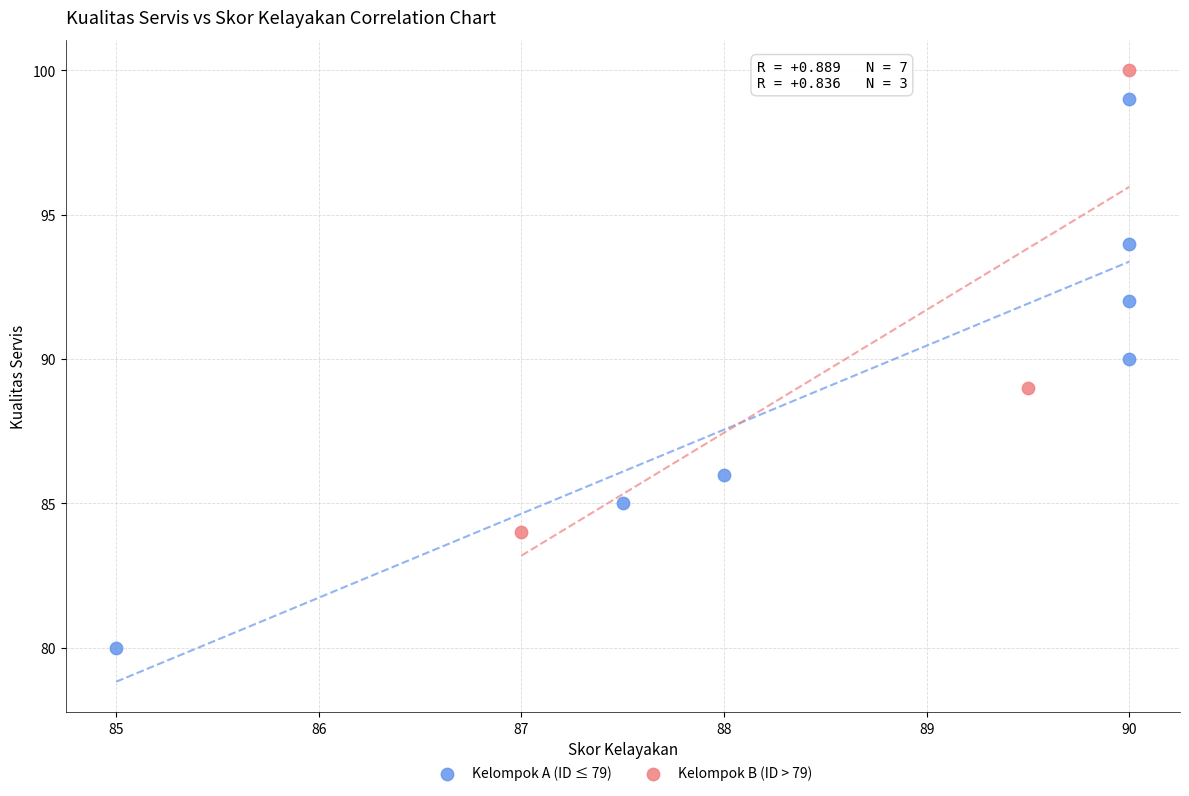

What are all the series names shown in the legend?

Kelompok A (ID ≤ 79), Kelompok B (ID > 79)